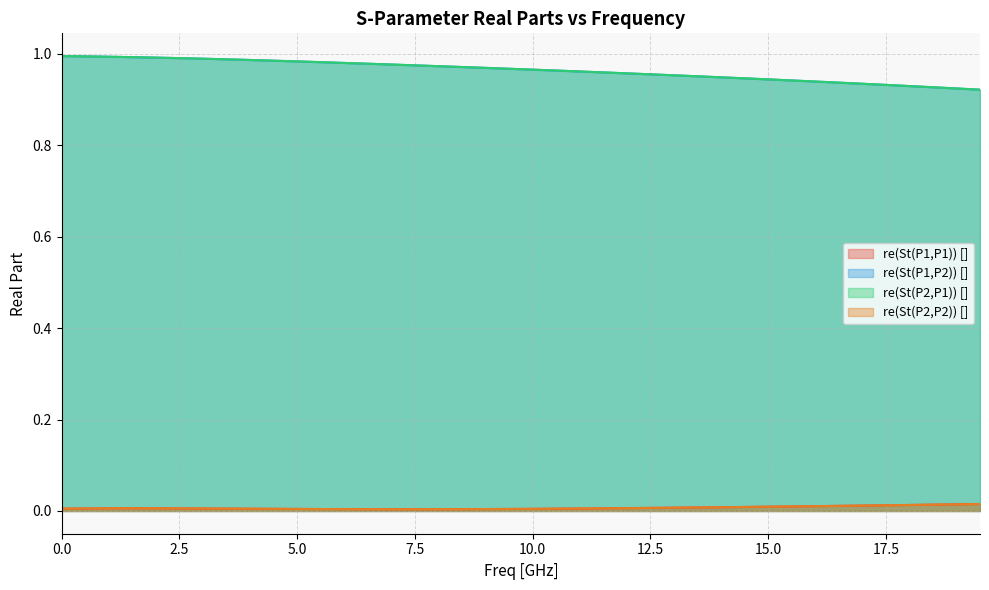

How many lines are shown in the chart?

4